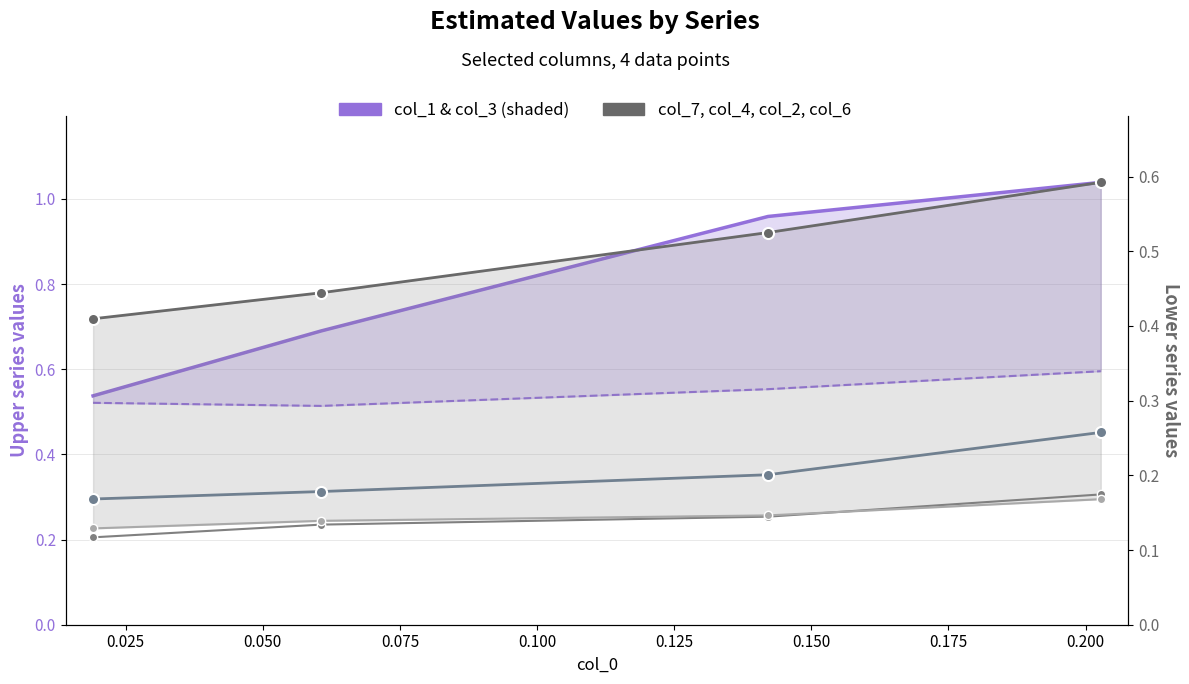

What is the spread (max minus min) of values at 0.050?

0.8